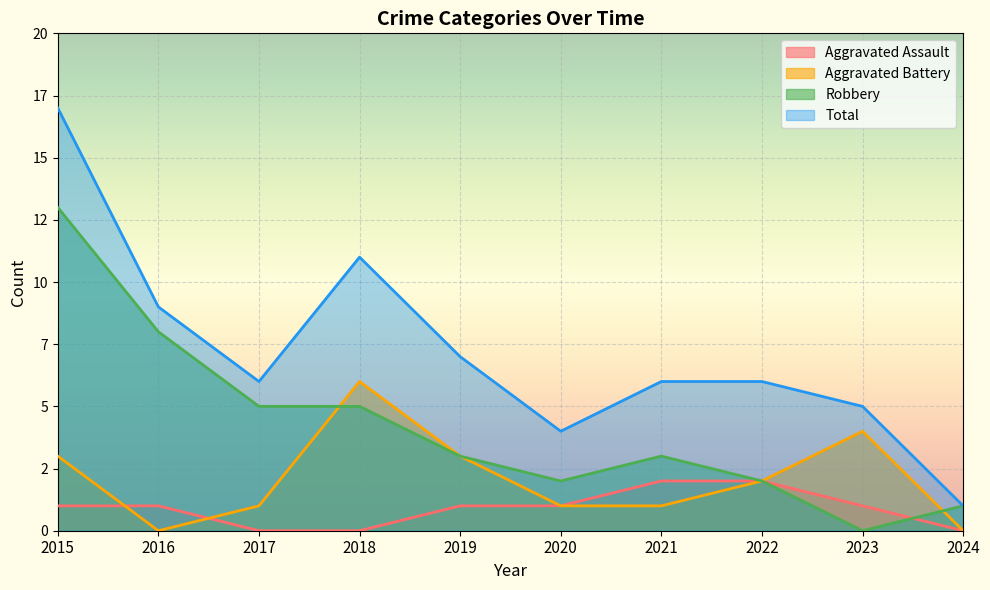

How many positive values does the Aggravated Battery series have?

8